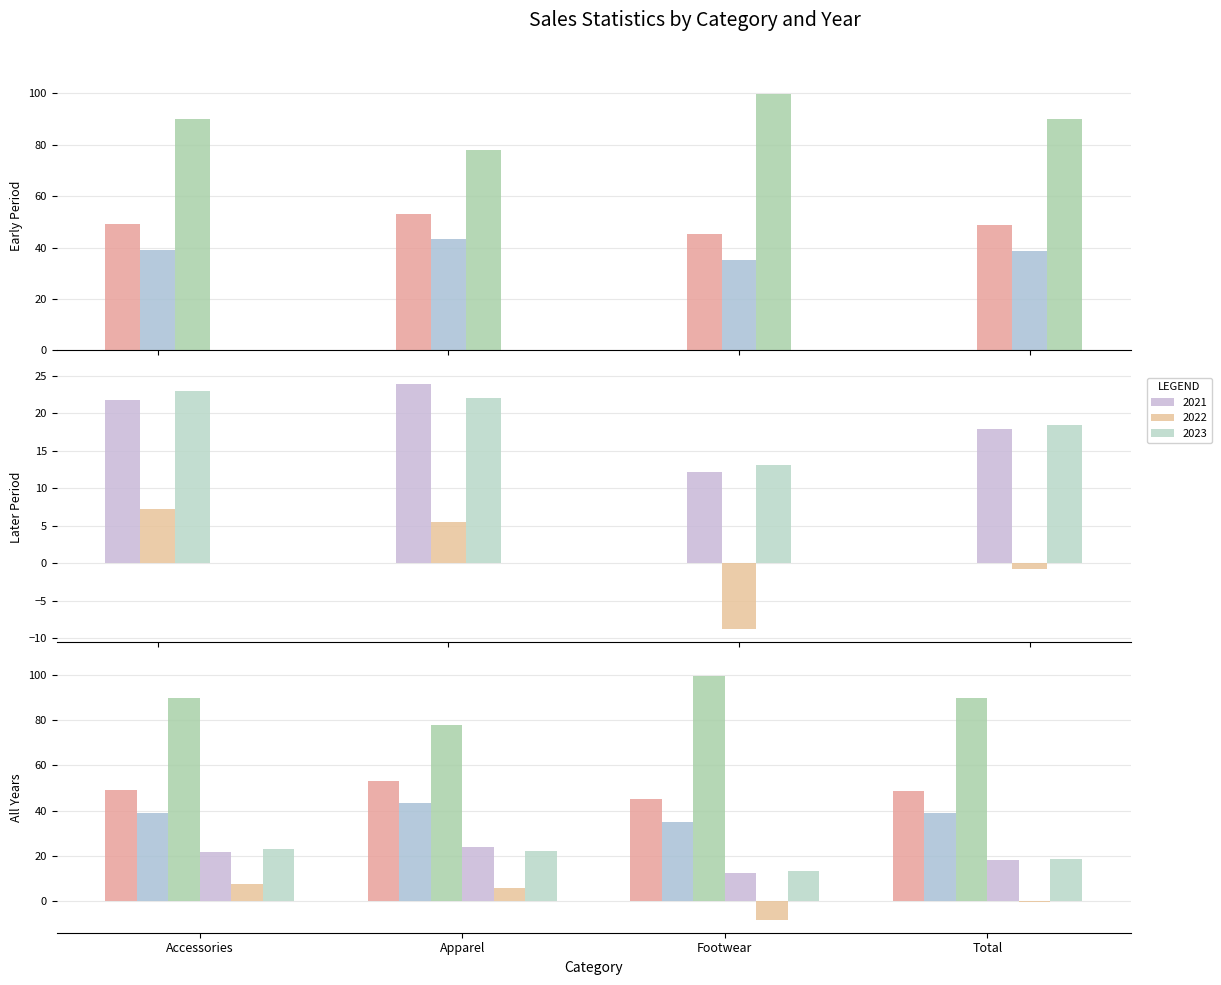

What is the difference between the 2020 values at Total and Apparel?

12.1